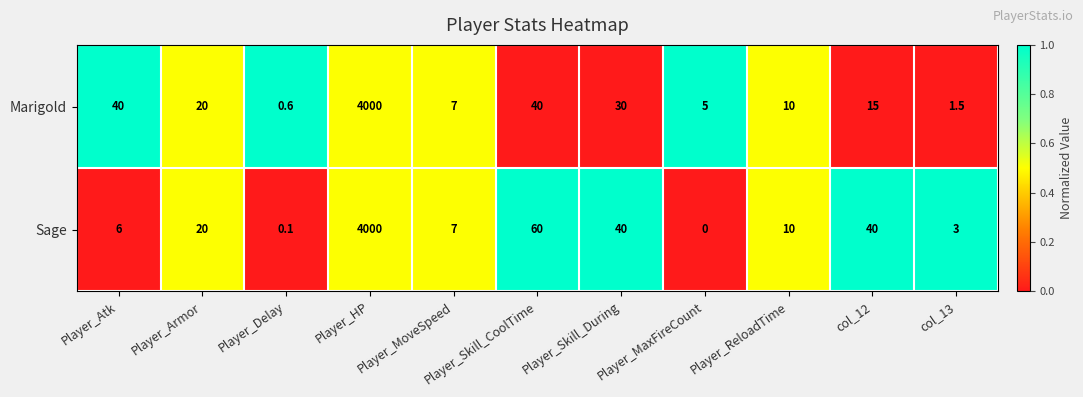

Between Player_Skill_During and Player_MaxFireCount, which series saw the biggest shift?

Sage